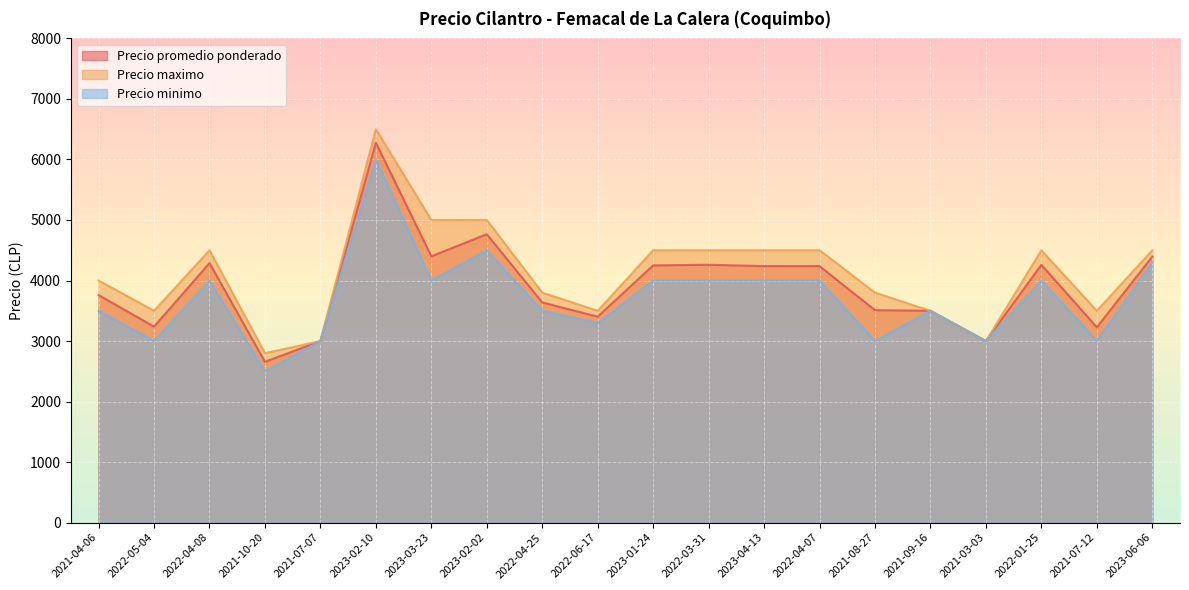

What is the label of the 8th point from the left?

2023-02-02